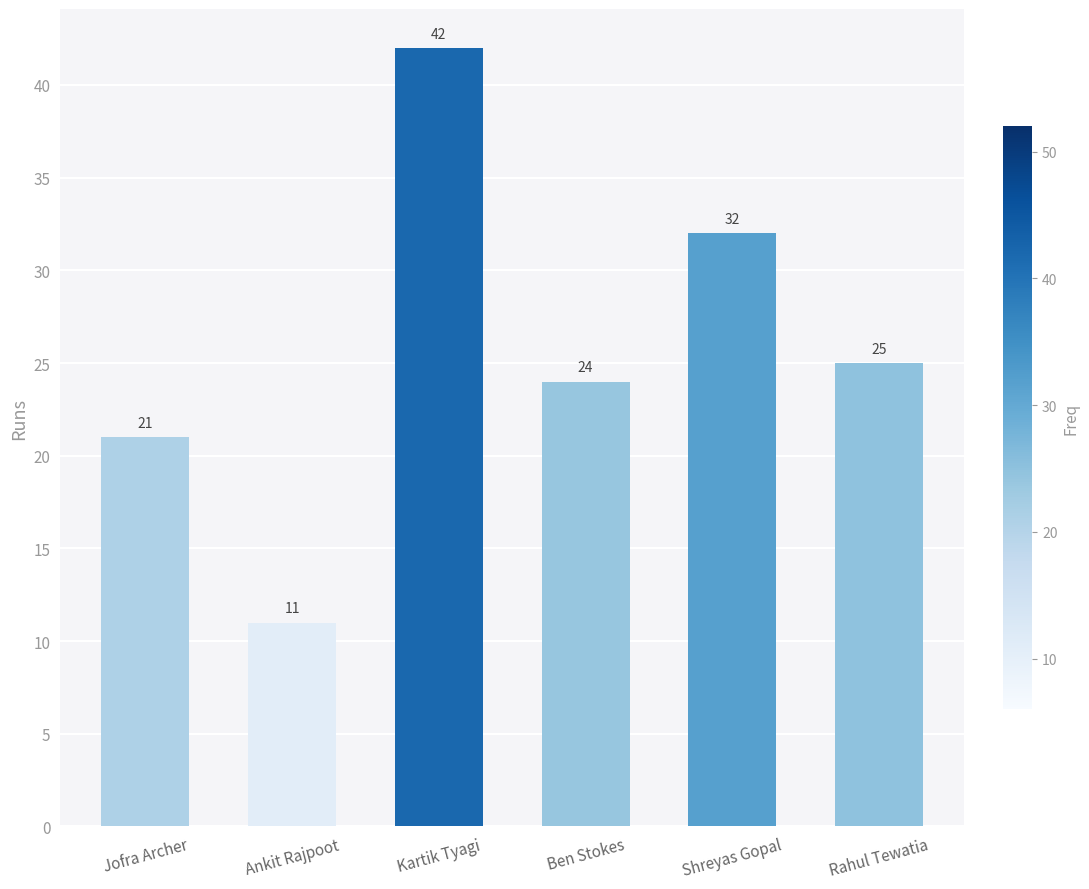

How many bars are there in total?

6